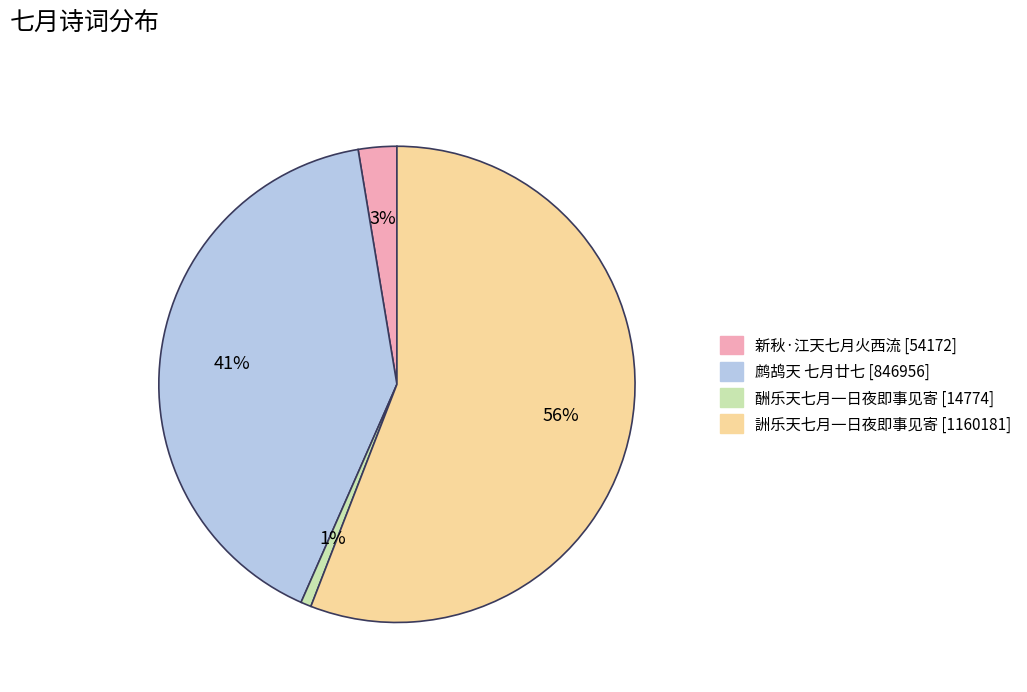

How many segments does this pie chart have?

4